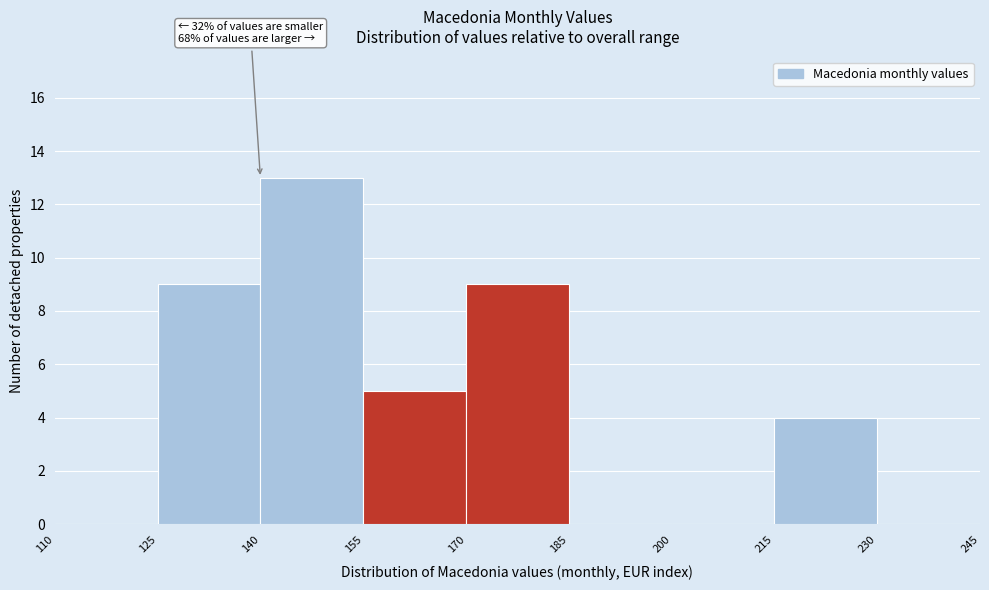

Over which range of the x-axis is the bar tallest?

140 to 155